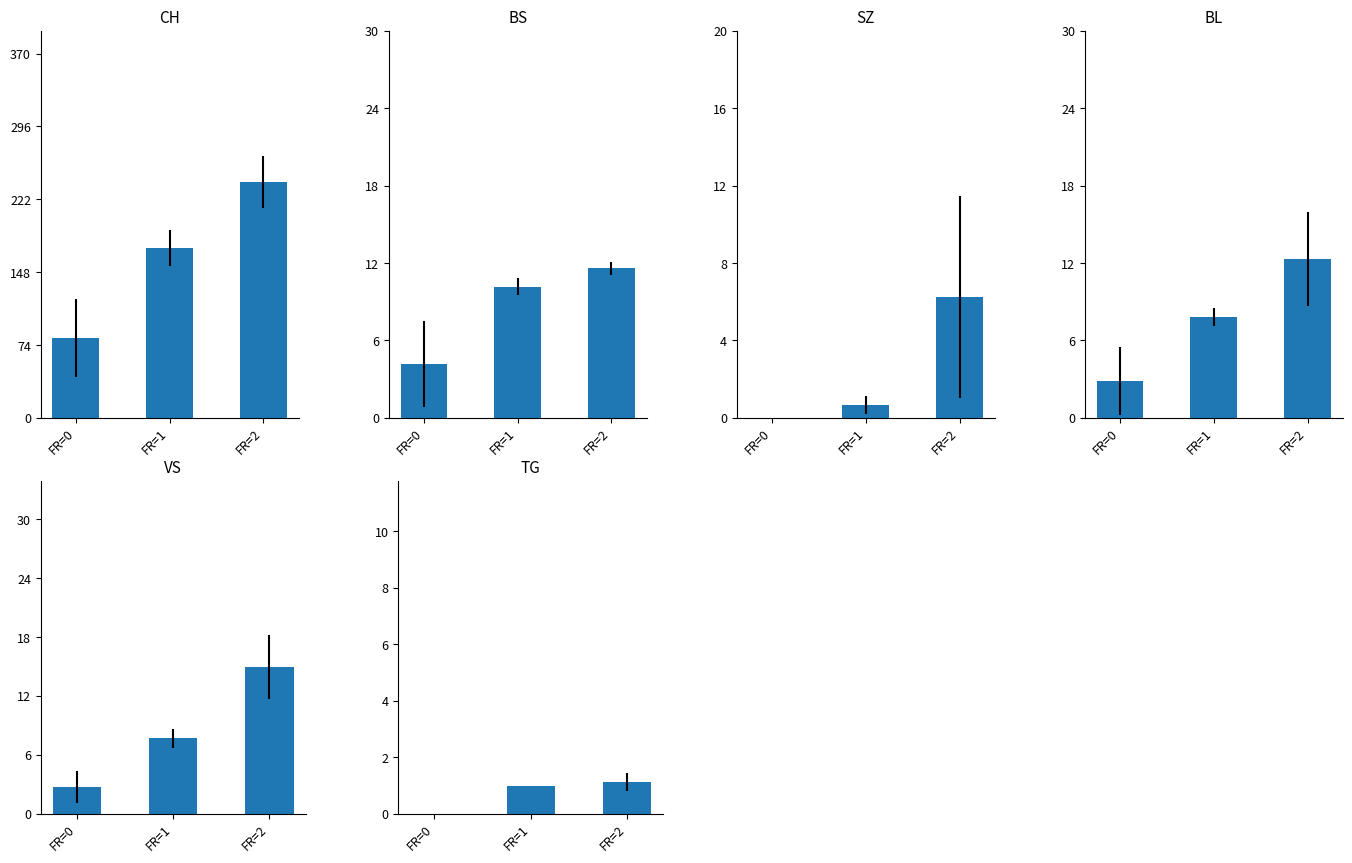

At how many categories does at least one series exceed 37?

3